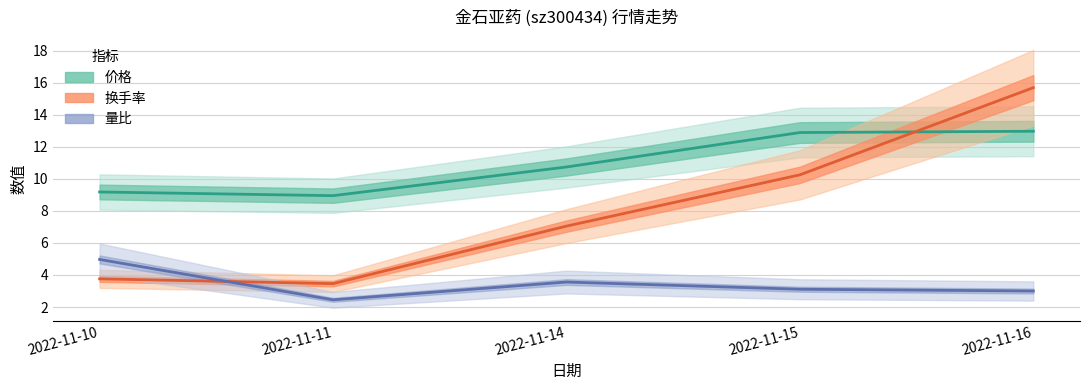

What is the minimum value shown in the chart?

2.5